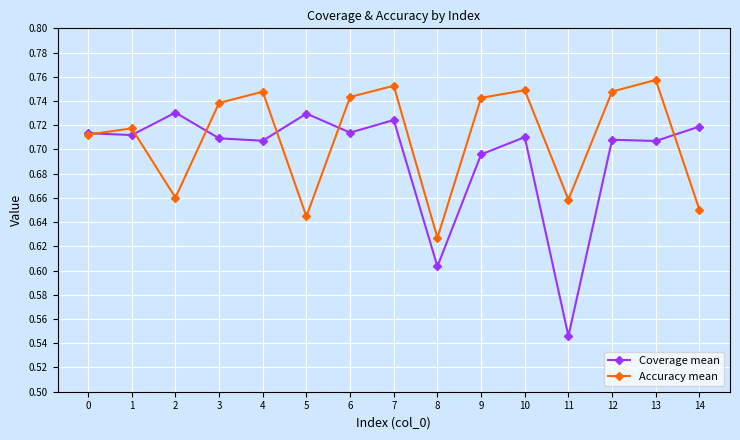

What are all the series names shown in the legend?

Coverage mean, Accuracy mean